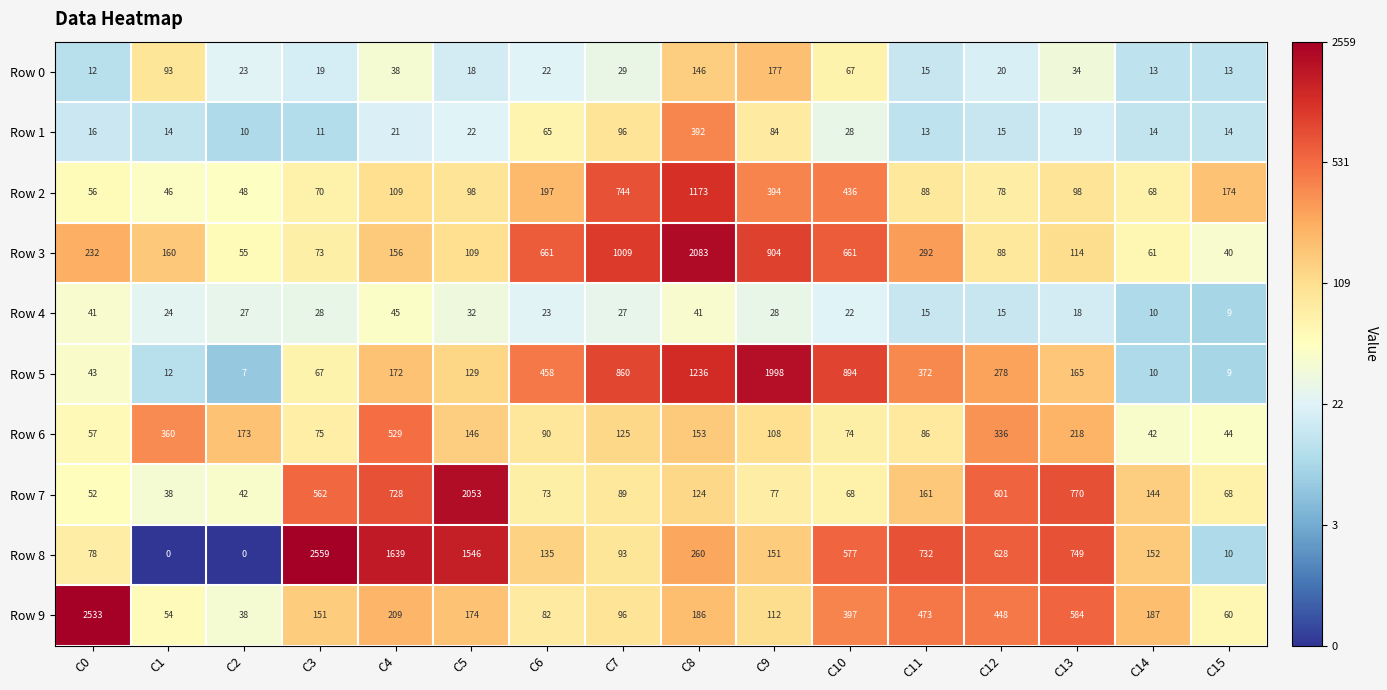

What is the difference between the maximum and second lowest values in the Row 4 series?

35